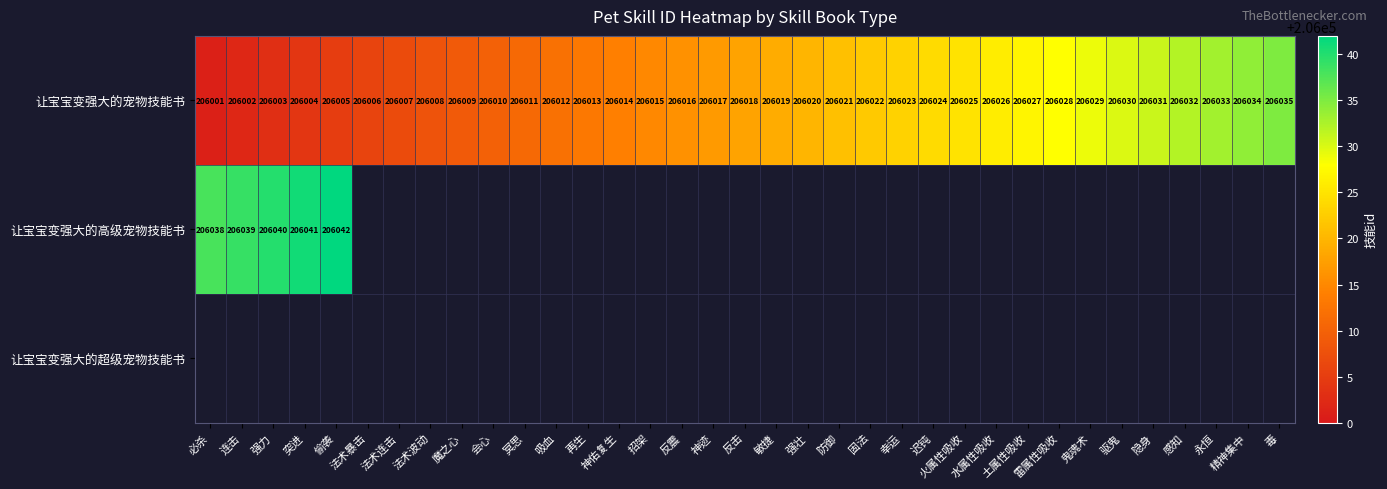

Rank the categories by 让宝宝变强大的宠物技能书 value from lowest to highest.

必杀, 连击, 强力, 突进, 偷袭, 法术暴击, 法术连击, 法术波动, 魔之心, 会心, 冥思, 吸血, 再生, 神佑复生, 招架, 反震, 神迹, 反击, 敏捷, 强壮, 防御, 固法, 幸运, 迟钝, 火属性吸收, 水属性吸收, 土属性吸收, 雷属性吸收, 鬼魂术, 驱鬼, 隐身, 感知, 永恒, 精神集中, 毒